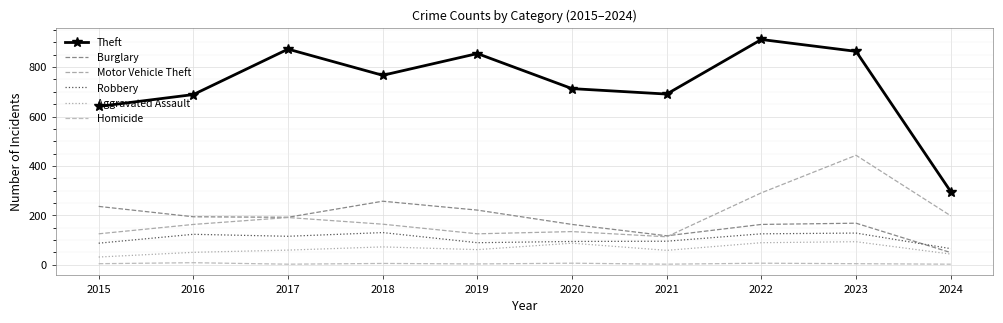

Is it true that Burglary equals 49 at 2024?

True